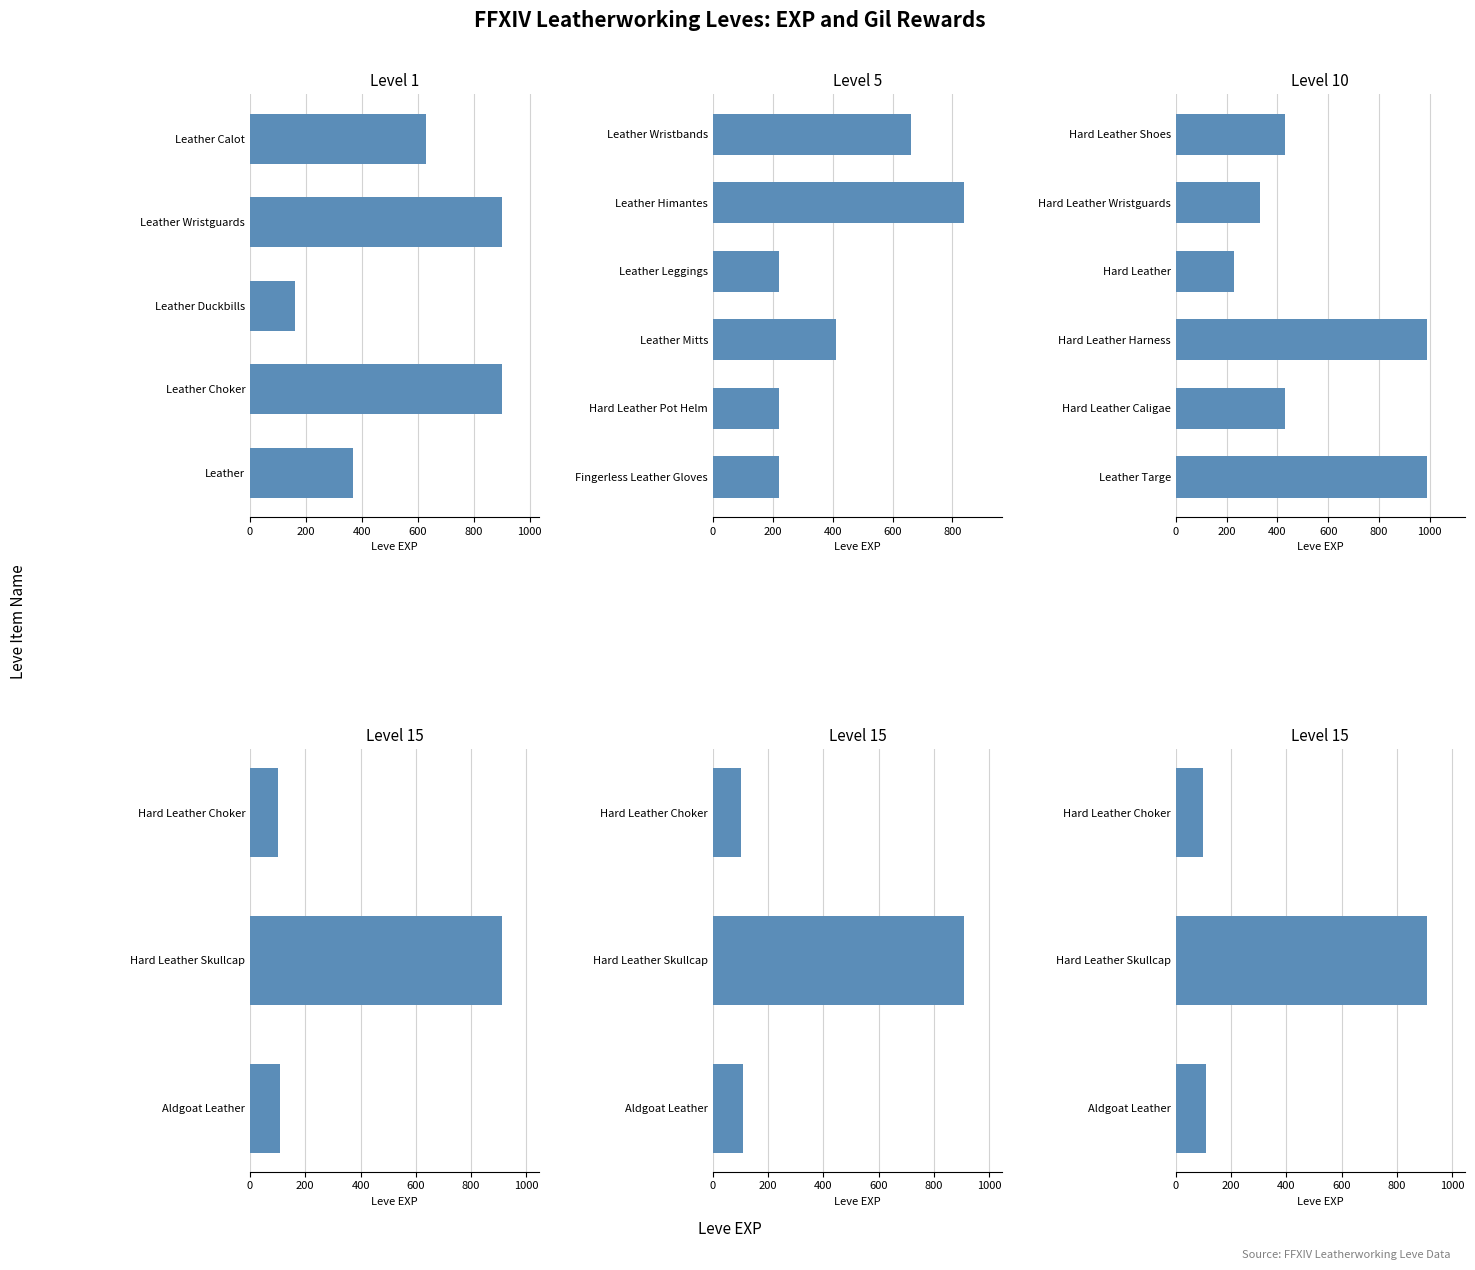

At how many categories does at least one series exceed 433?

8